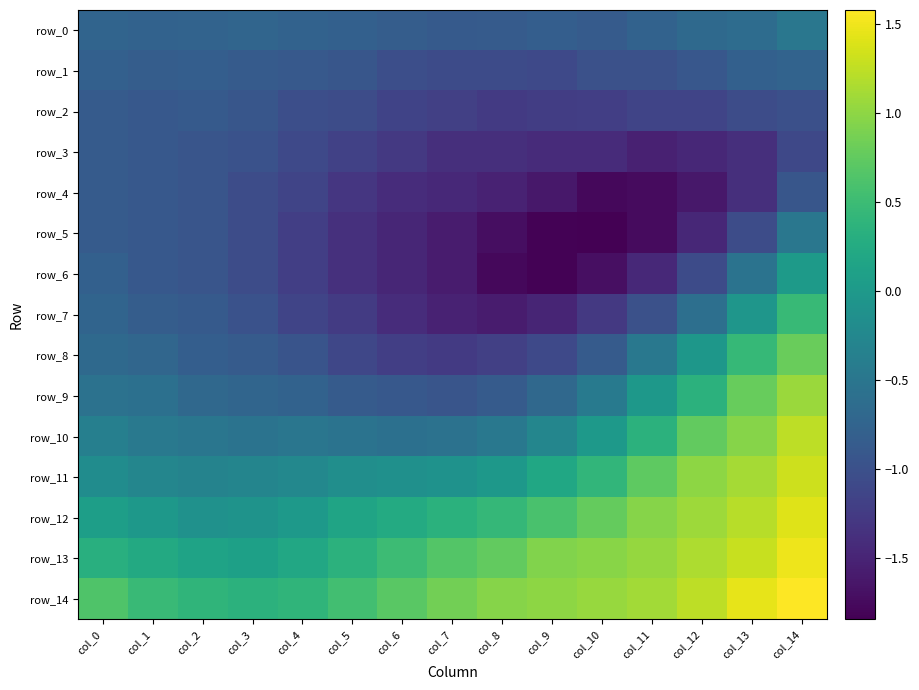

Which has a higher value, col_10 or col_0?

col_0